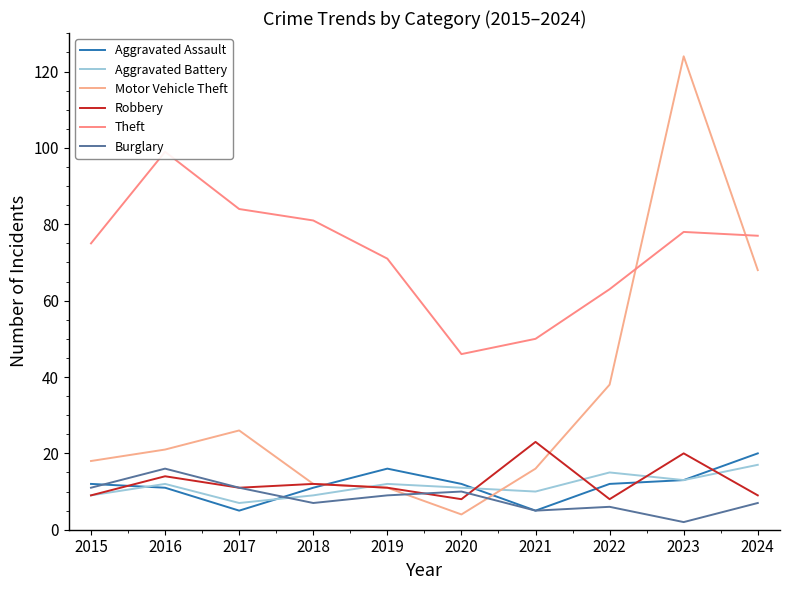

In Theft, how many points are higher than both neighbors (excluding endpoints)?

2